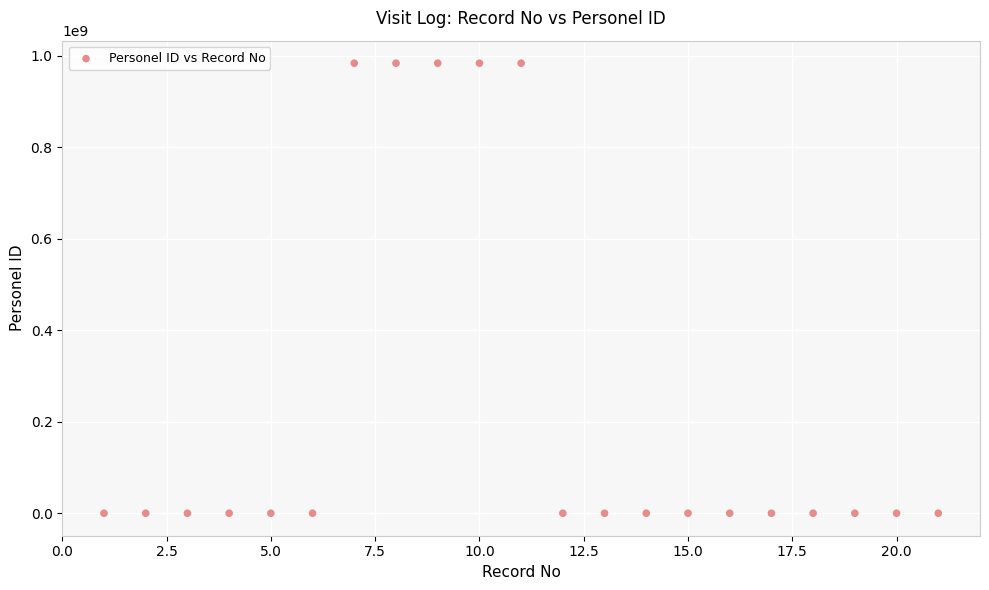

What is the range of Y values (max minus min)?

983954943